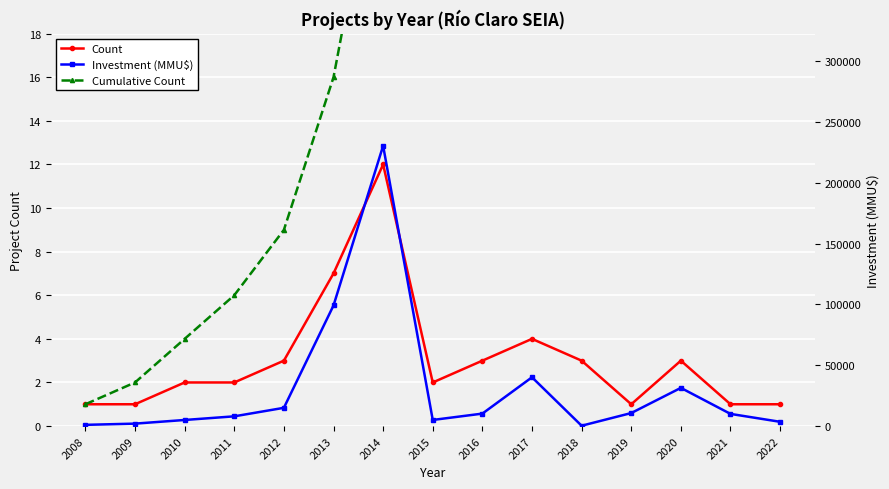

Where is Count nearest to the value 6?

2013